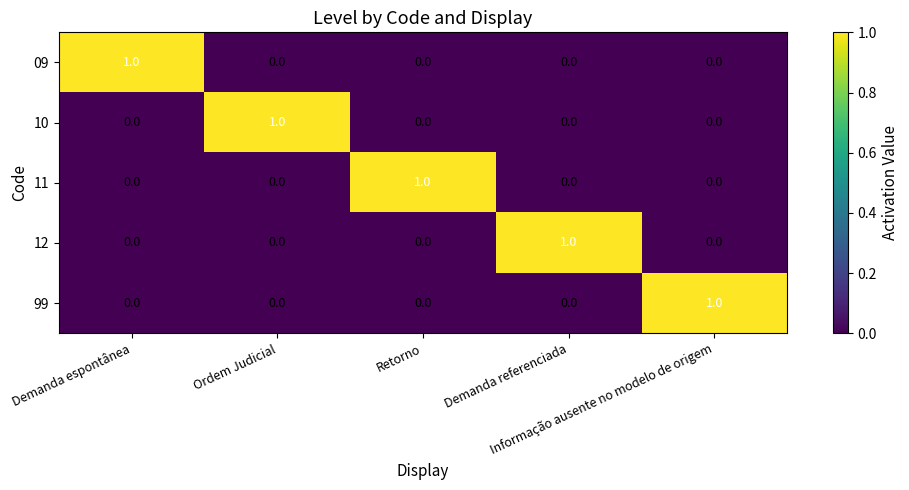

At how many categories does at least one series exceed 0?

5